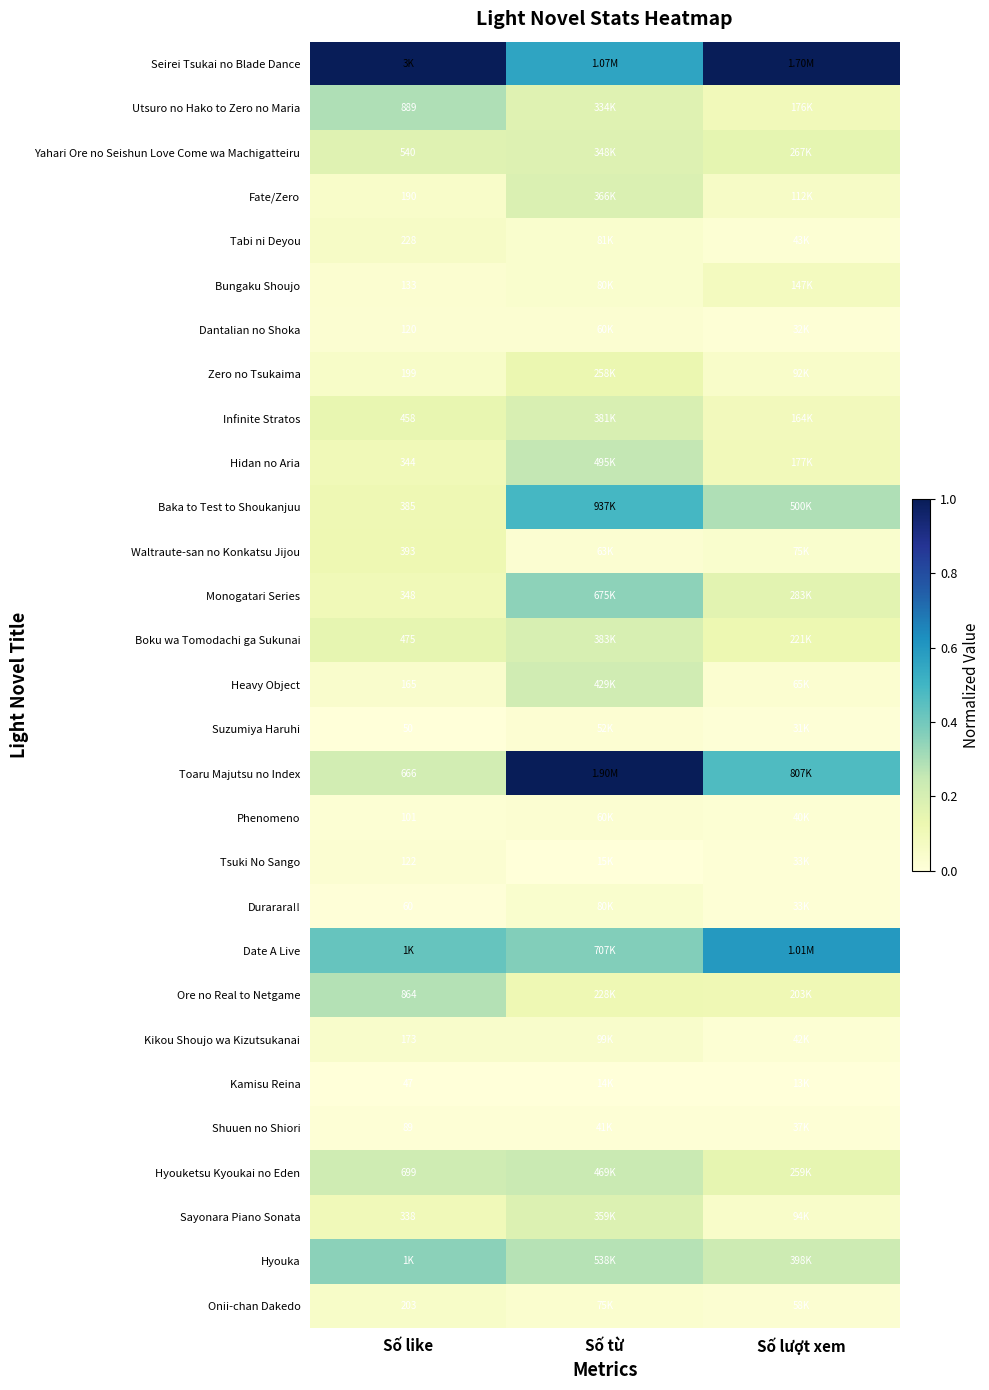

What is the spread (max minus min) of values at Số lượt xem?

1.0